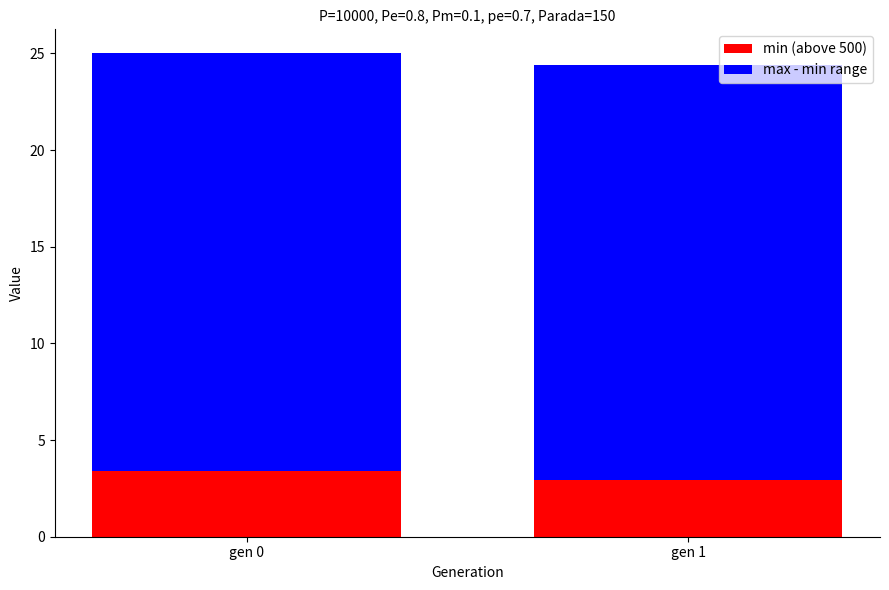

What is the total value across all series at gen 0?

25.0